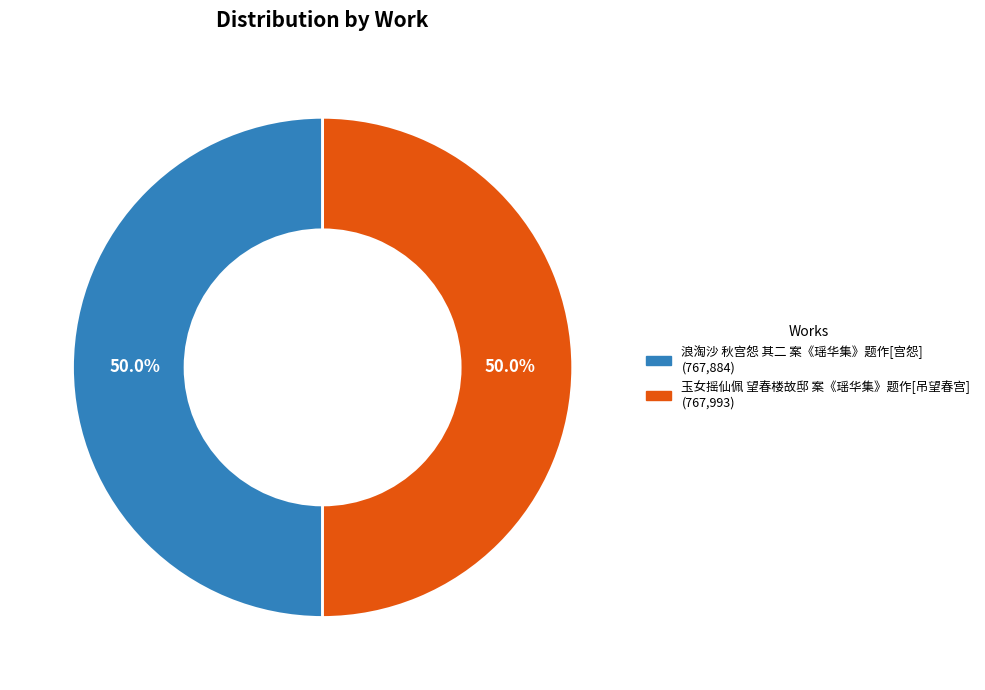

Approximately how many times larger is the value at 玉女摇仙佩 望春楼故邸 案《瑶华集》题作[吊望春宫] compared to 浪淘沙 秋宫怨 其二 案《瑶华集》题作[宫怨]?

1.0